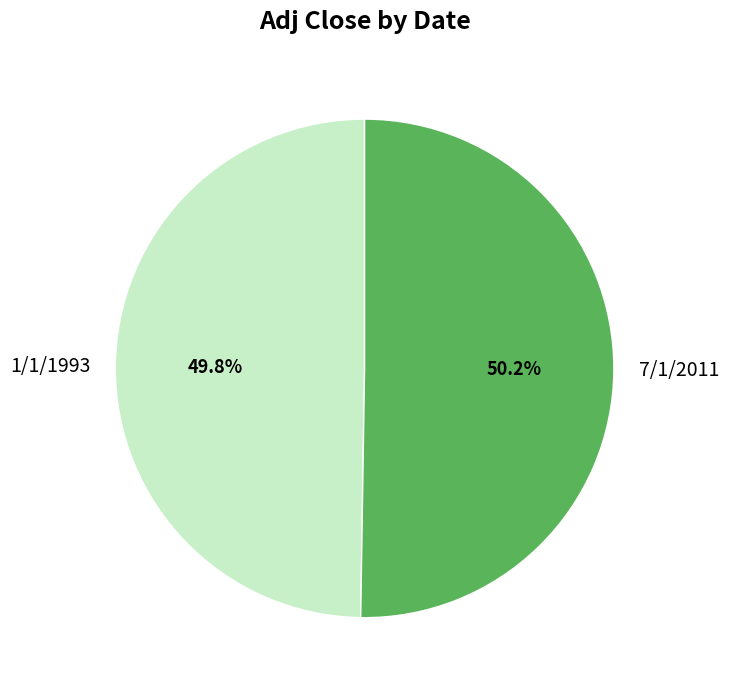

Is it true that 7/1/2011 is 36% of the pie?

False